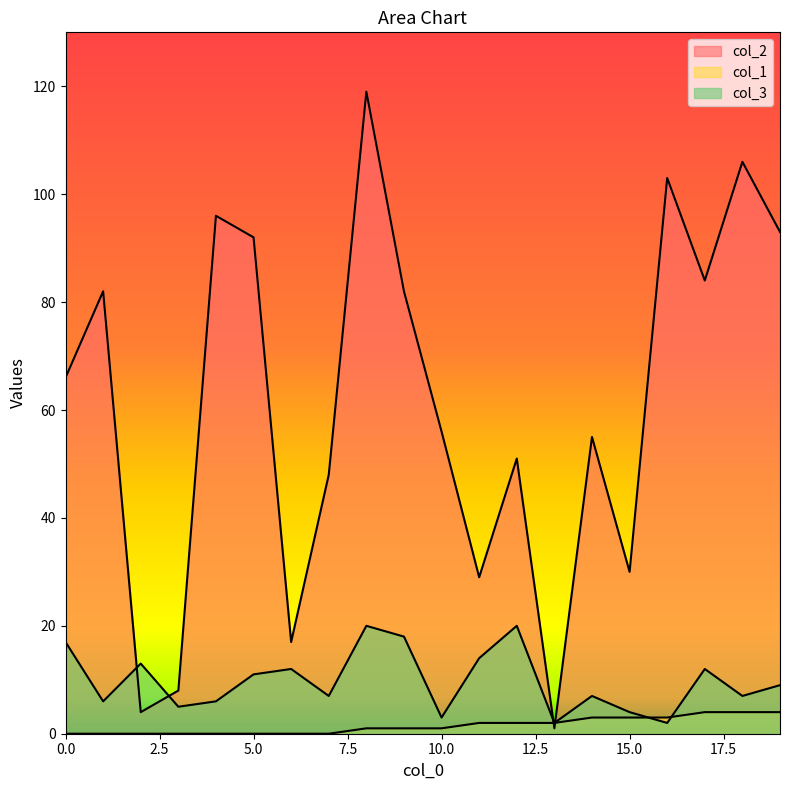

Reading left to right, list all the values displayed in this chart.

col_2: 0=66	1=82	2=4	3=8	4=96	5=92	6=17	7=48	8=119	9=82	10=56	11=29	12=51	13=1	14=55	15=30	16=103	17=84	18=106	19=93
col_1: 0=0	1=0	2=0	3=0	4=0	5=0	6=0	7=0	8=1	9=1	10=1	11=2	12=2	13=2	14=3	15=3	16=3	17=4	18=4	19=4
col_3: 0=17	1=6	2=13	3=5	4=6	5=11	6=12	7=7	8=20	9=18	10=3	11=14	12=20	13=2	14=7	15=4	16=2	17=12	18=7	19=9